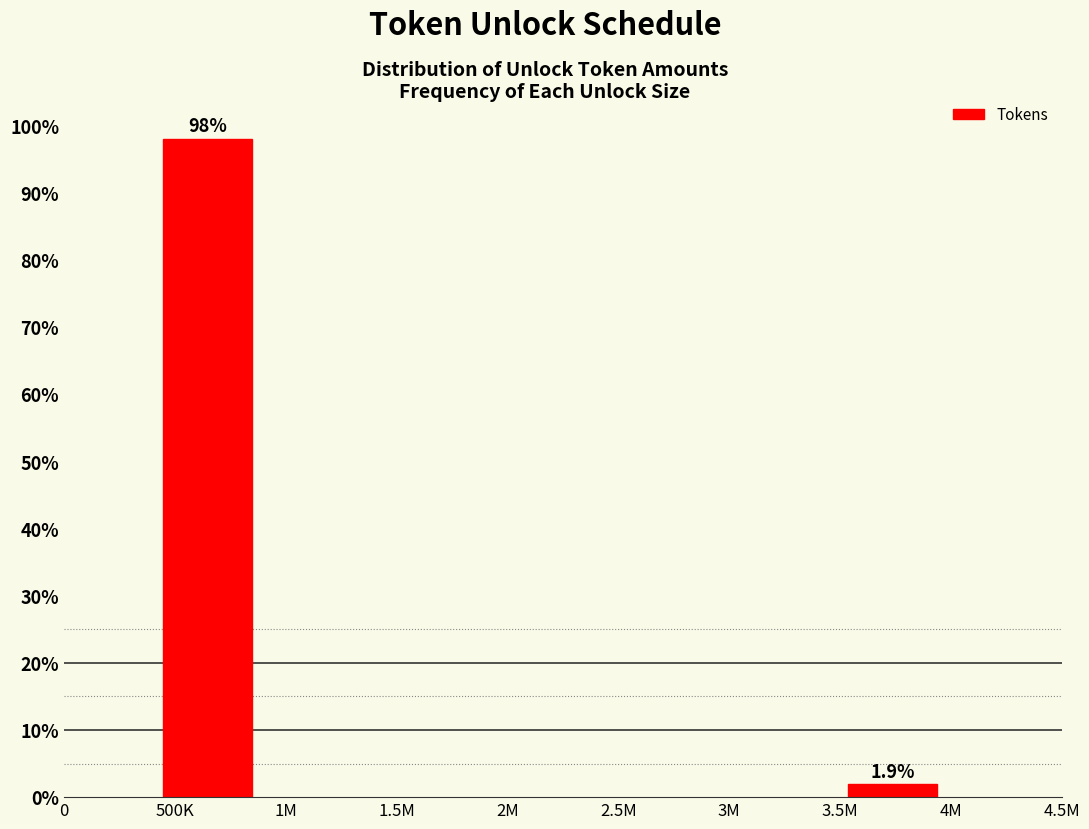

Reading right to left, list all the values displayed in this chart.

3.5M=1.9	500K=98.1